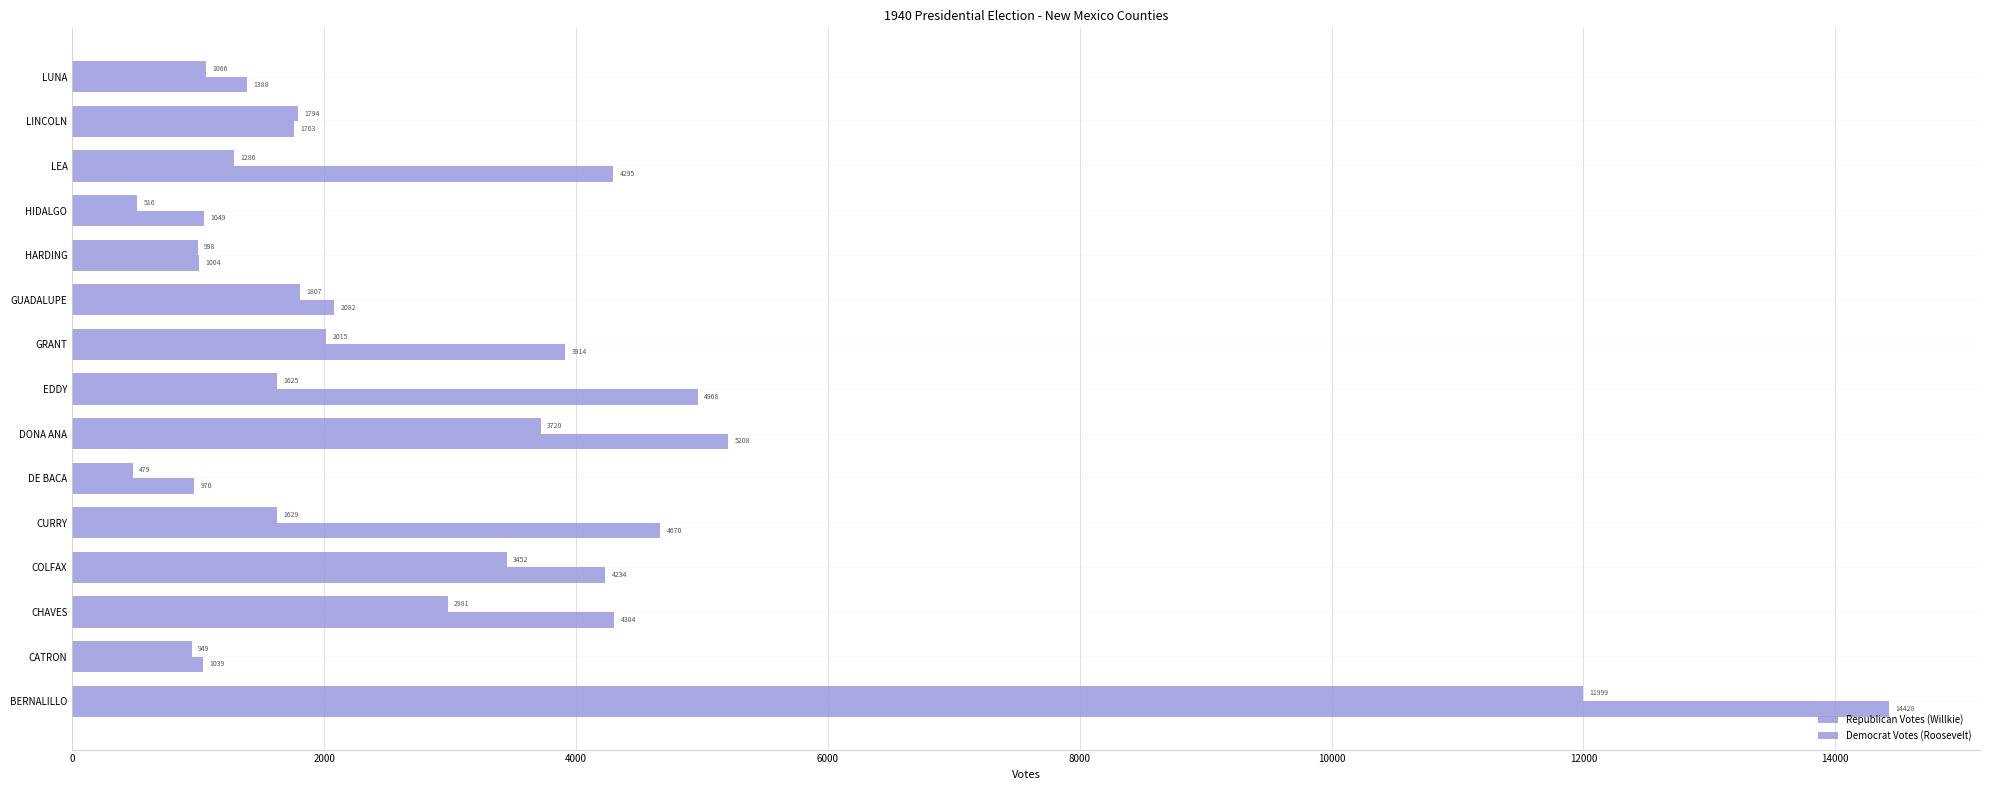

How many data points does each series have?

15